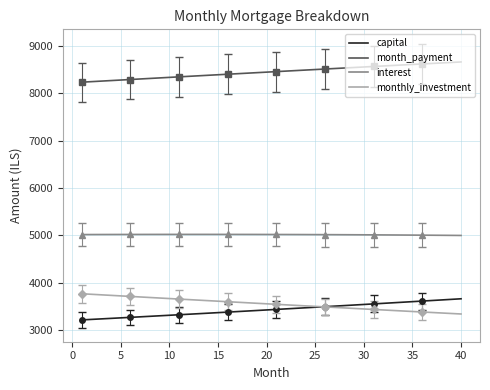

True or false: month_payment and capital intersect in this chart.

False